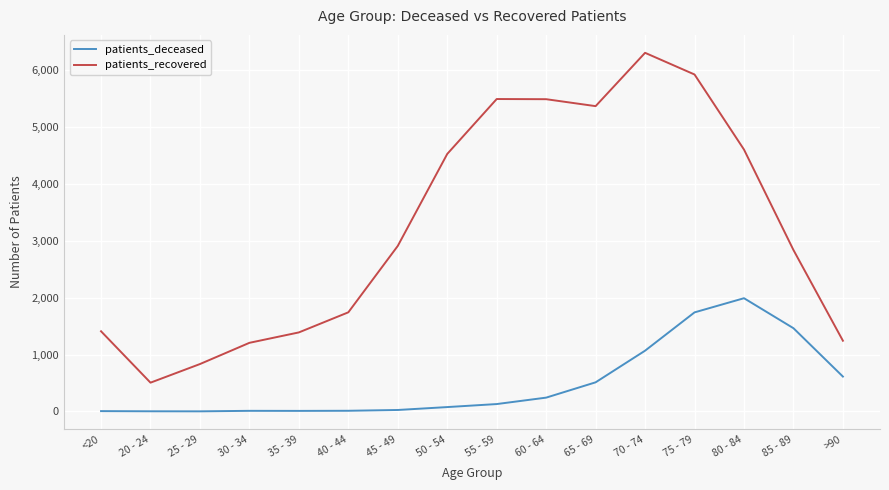

At which category is the sum across all series the highest?

75 - 79